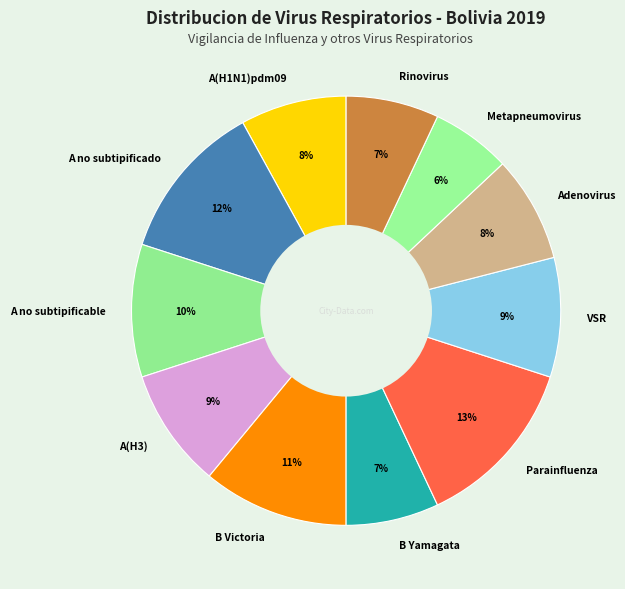

Which category has the smallest portion of the pie?

Metapneumovirus